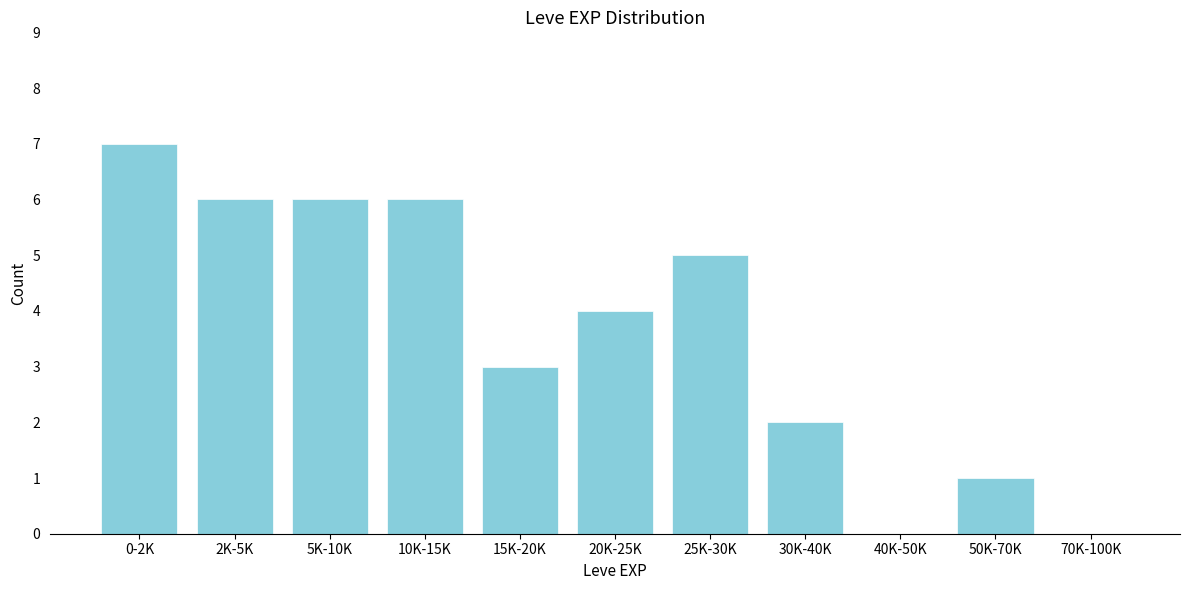

Reading left to right, list all the values displayed in this chart.

0-2K=7	2K-5K=6	5K-10K=6	10K-15K=6	15K-20K=3	20K-25K=4	25K-30K=5	30K-40K=2	40K-50K=0	50K-70K=1	70K-100K=0